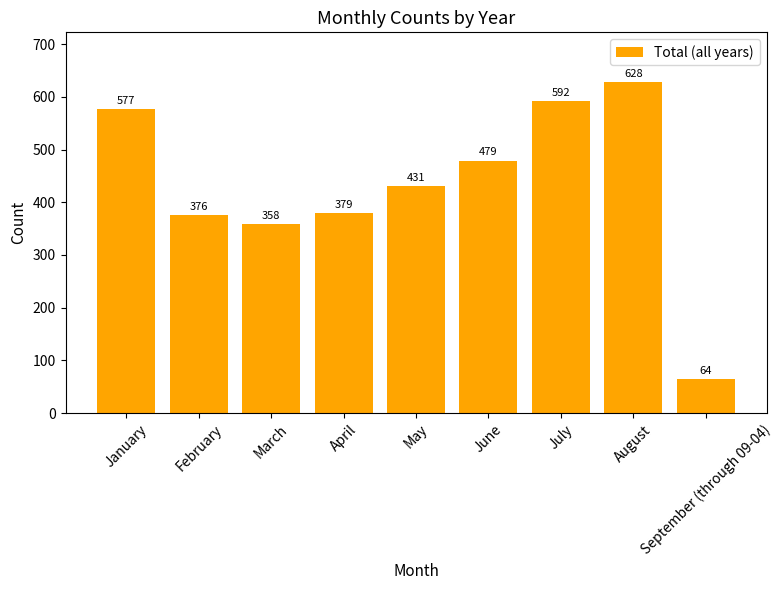

At which category does the chart reach its peak across all series?

August